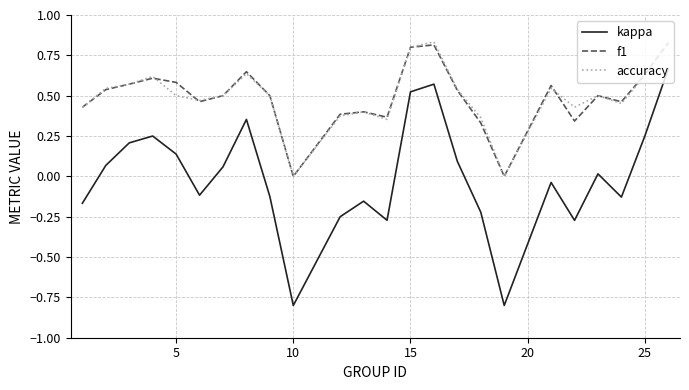

Which series has the widest spread of values?

kappa